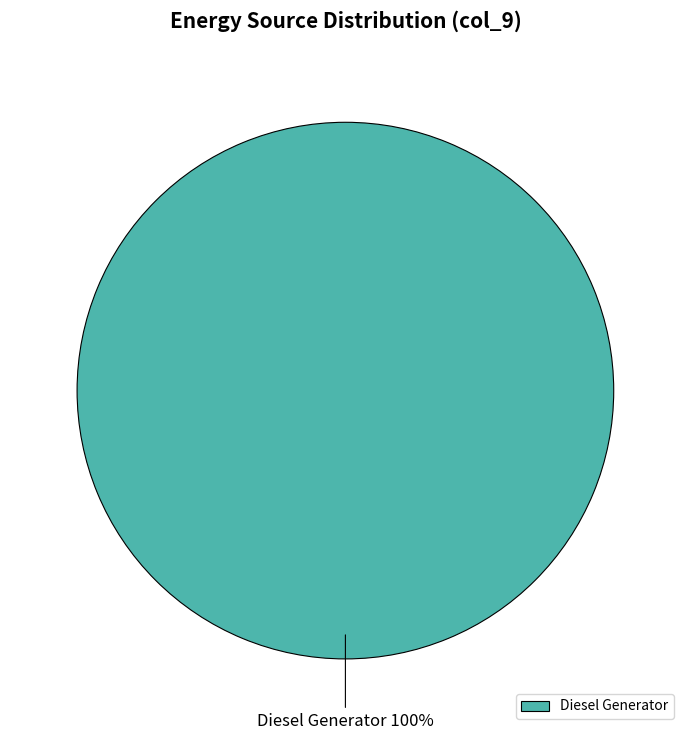

Rank the categories by value from lowest to highest.

Diesel Generator